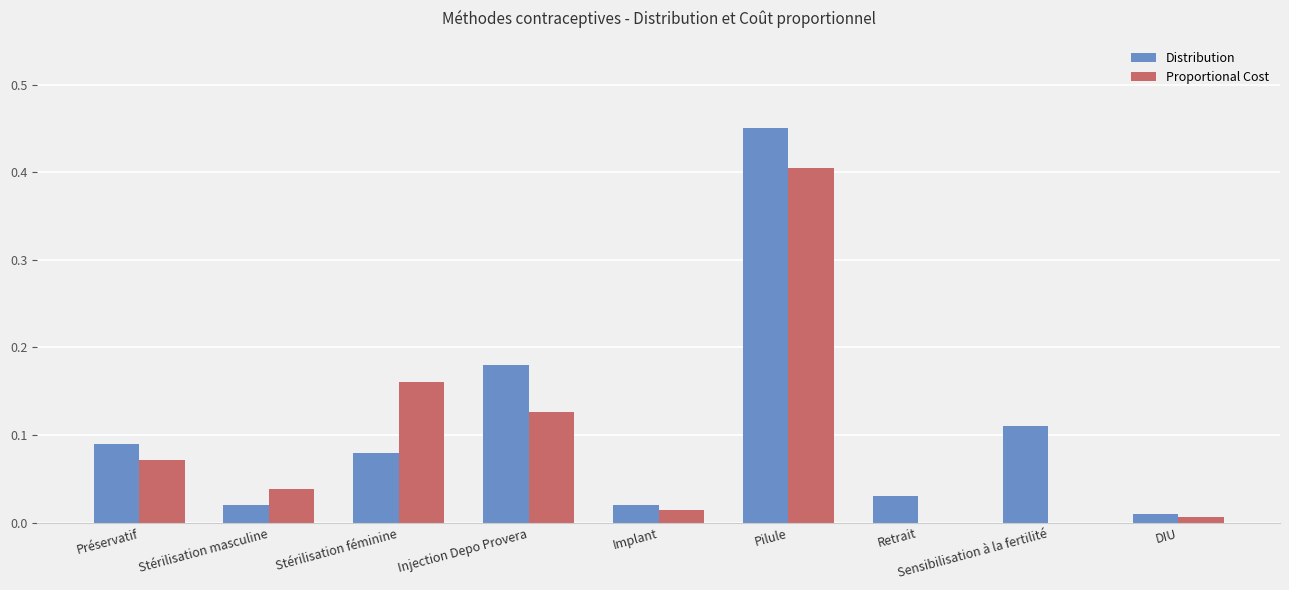

Which series changed the most between Injection Depo Provera and Implant?

Distribution